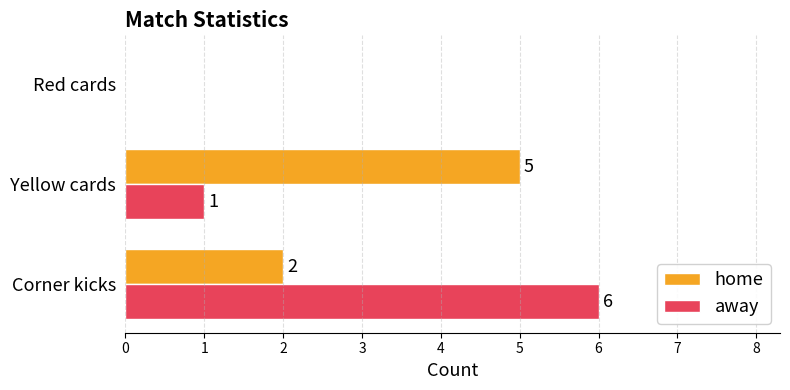

Which series has the widest spread of values?

away